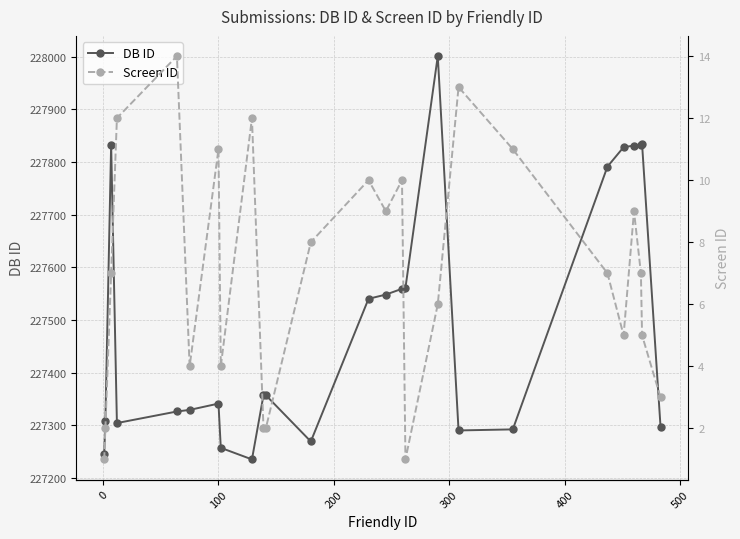

How many series are shown in this chart?

2